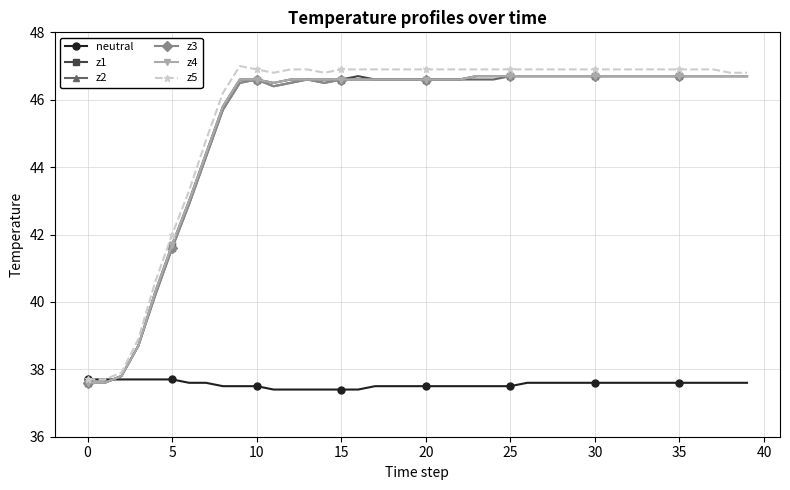

Reading right to left, list all the values displayed in this chart.

neutral: 37.6	37.6	37.6	37.6	37.6	37.6	37.6	37.6	37.6	37.6	37.6	37.6	37.6	37.6	37.5	37.5	37.5	37.5	37.5	37.5	37.5	37.5	37.5	37.4	37.4	37.4	37.4	37.4	37.4	37.5	37.5	37.5	37.6	37.6	37.7	37.7	37.7	37.7	37.7	37.7
z1: 46.7	46.7	46.7	46.7	46.7	46.7	46.7	46.7	46.7	46.7	46.7	46.7	46.7	46.7	46.7	46.7	46.7	46.6	46.6	46.6	46.6	46.6	46.6	46.7	46.6	46.6	46.6	46.6	46.5	46.6	46.6	45.8	44.4	43.0	41.7	40.3	38.7	37.8	37.6	37.6
z2: 46.7	46.7	46.7	46.7	46.7	46.7	46.7	46.7	46.7	46.7	46.7	46.7	46.7	46.7	46.7	46.6	46.6	46.6	46.6	46.6	46.6	46.6	46.6	46.6	46.6	46.5	46.6	46.5	46.4	46.6	46.5	45.7	44.3	42.9	41.6	40.2	38.7	37.8	37.6	37.6
z3: 46.7	46.7	46.7	46.7	46.7	46.7	46.7	46.7	46.7	46.7	46.7	46.7	46.7	46.7	46.7	46.7	46.7	46.6	46.6	46.6	46.6	46.6	46.6	46.6	46.6	46.5	46.6	46.5	46.4	46.6	46.5	45.7	44.3	42.9	41.6	40.2	38.7	37.8	37.6	37.6
z4: 46.7	46.7	46.7	46.7	46.7	46.7	46.7	46.7	46.7	46.7	46.7	46.7	46.7	46.7	46.7	46.7	46.7	46.6	46.6	46.6	46.6	46.6	46.6	46.6	46.6	46.6	46.6	46.6	46.5	46.6	46.6	45.8	44.4	43.0	41.7	40.3	38.7	37.8	37.6	37.6
z5: 46.8	46.8	46.9	46.9	46.9	46.9	46.9	46.9	46.9	46.9	46.9	46.9	46.9	46.9	46.9	46.9	46.9	46.9	46.9	46.9	46.9	46.9	46.9	46.9	46.9	46.8	46.9	46.9	46.8	46.9	47.0	46.2	44.8	43.3	42.0	40.6	38.9	37.9	37.7	37.7